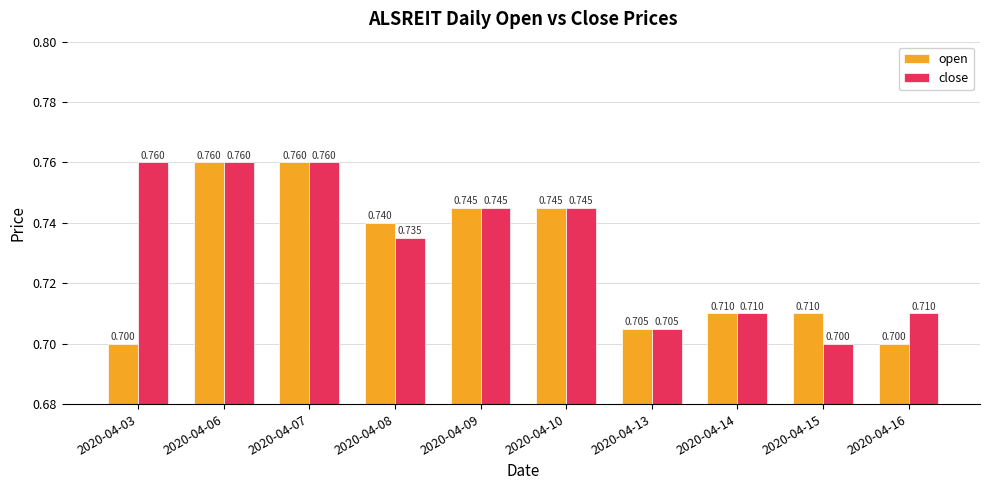

What is the sum of all close values?

7.3